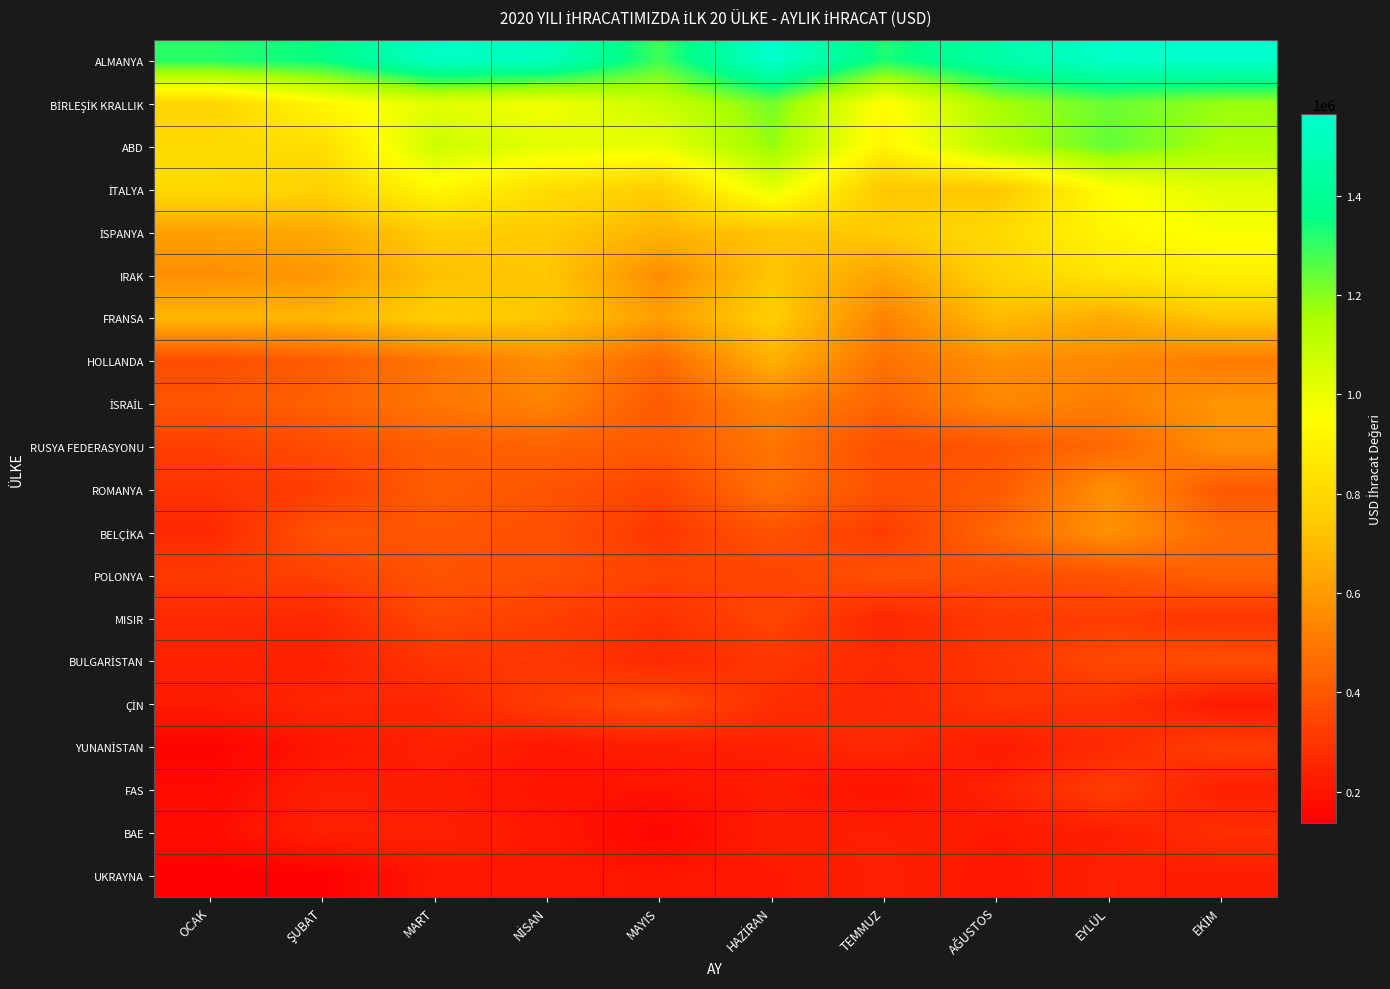

Between MART and HAZİRAN, which series saw the biggest shift?

BİRLEŞİK KRALLIK